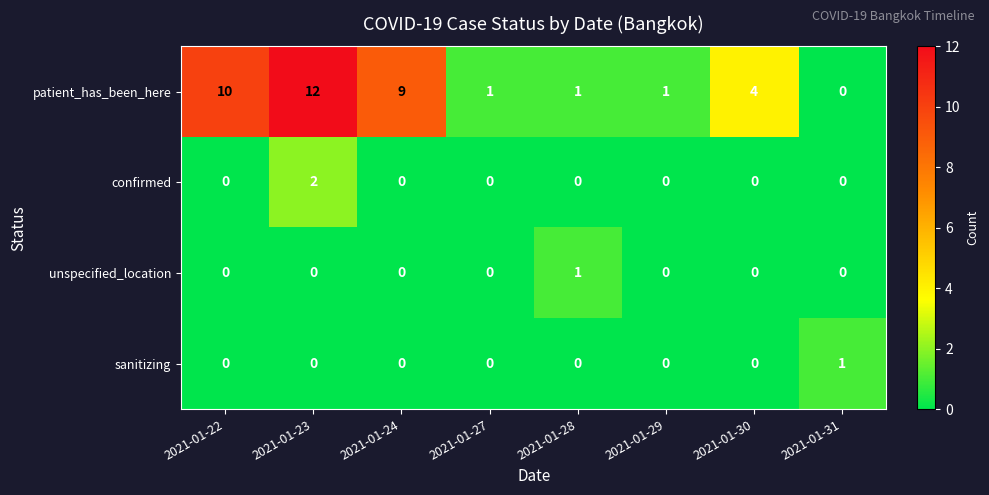

The value of confirmed at 2021-01-23 is 1. True or false?

False